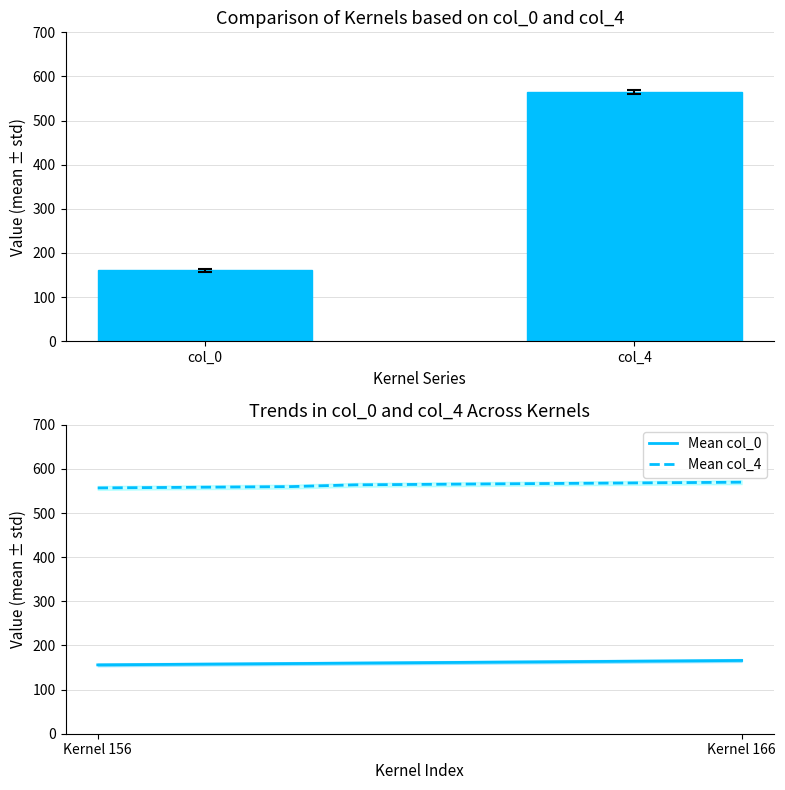

True or false: Mean col_0 and Mean col_4 intersect in this chart.

False